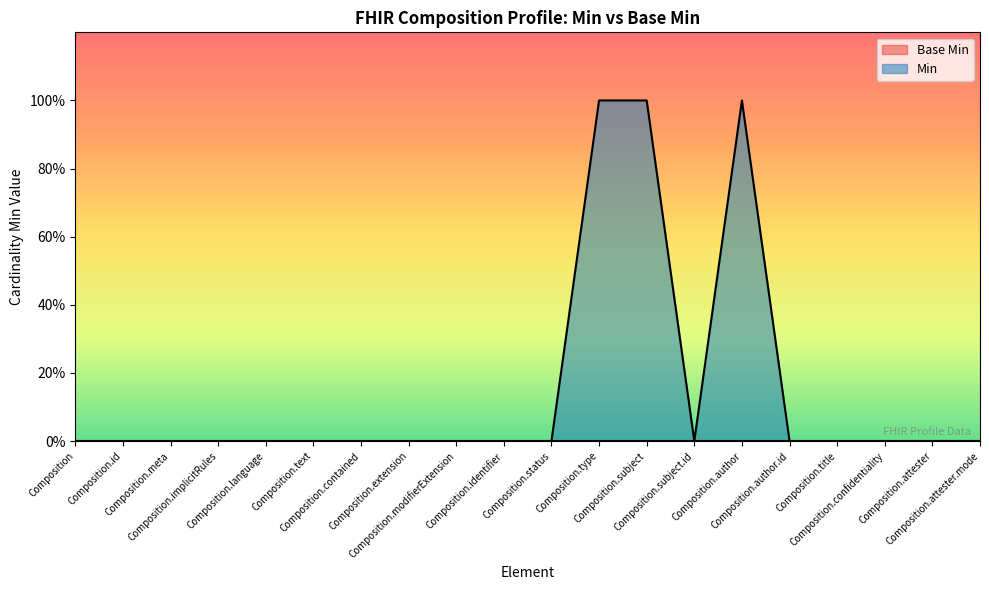

List the labels in order of value, smallest first.

Composition, Composition.id, Composition.meta, Composition.implicitRules, Composition.language, Composition.text, Composition.contained, Composition.extension, Composition.modifierExtension, Composition.identifier, Composition.status, Composition.subject.id, Composition.author.id, Composition.title, Composition.confidentiality, Composition.attester, Composition.attester.mode, Composition.type, Composition.subject, Composition.author